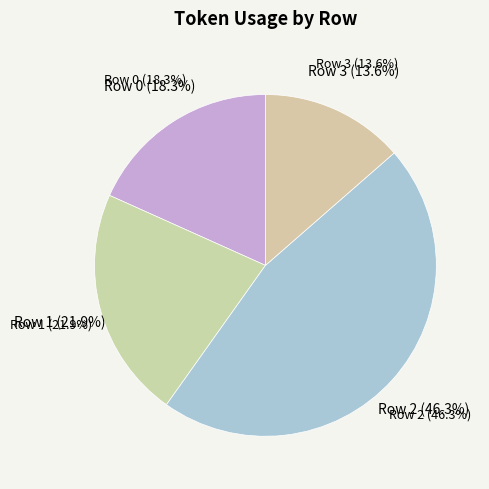

What is the total percentage of Row 2 and Row 3?

59.8%